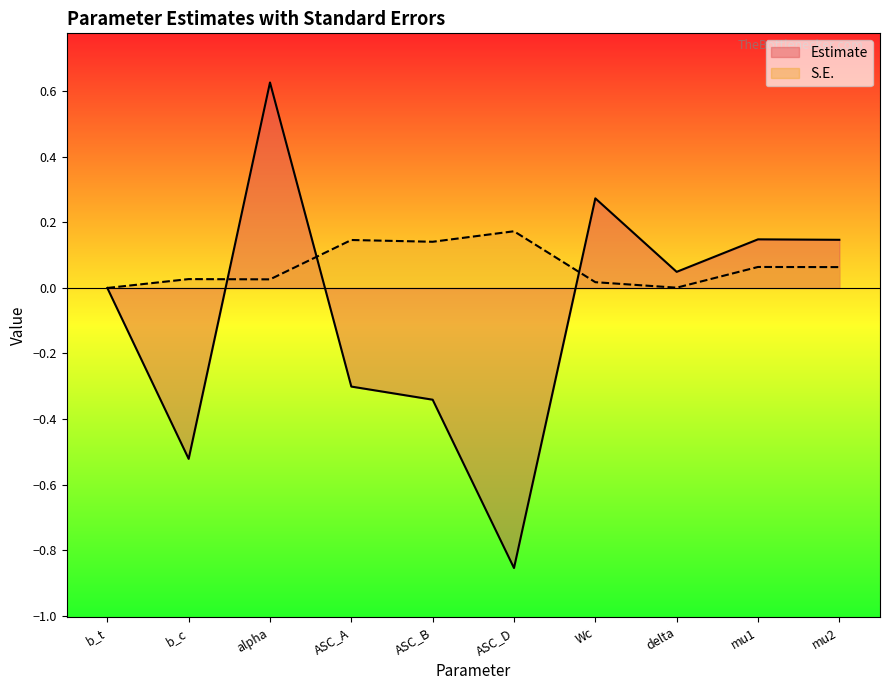

How many values in Estimate are below zero?

4